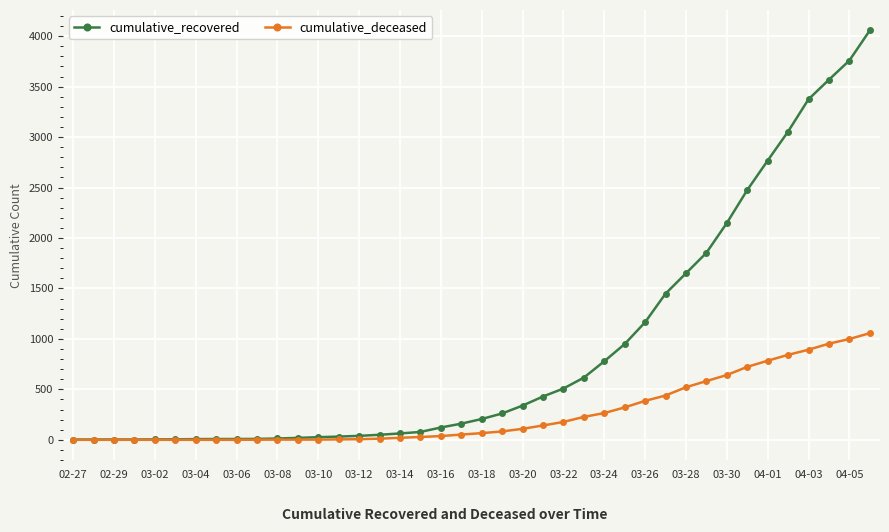

Which series has the largest total across all categories?

cumulative_recovered